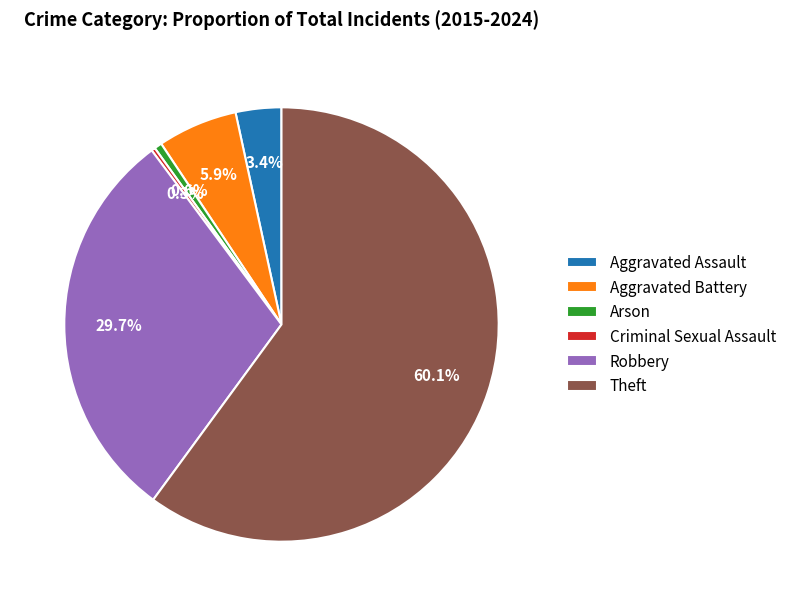

To the nearest percent, what percentage of the pie is Aggravated Assault?

3%